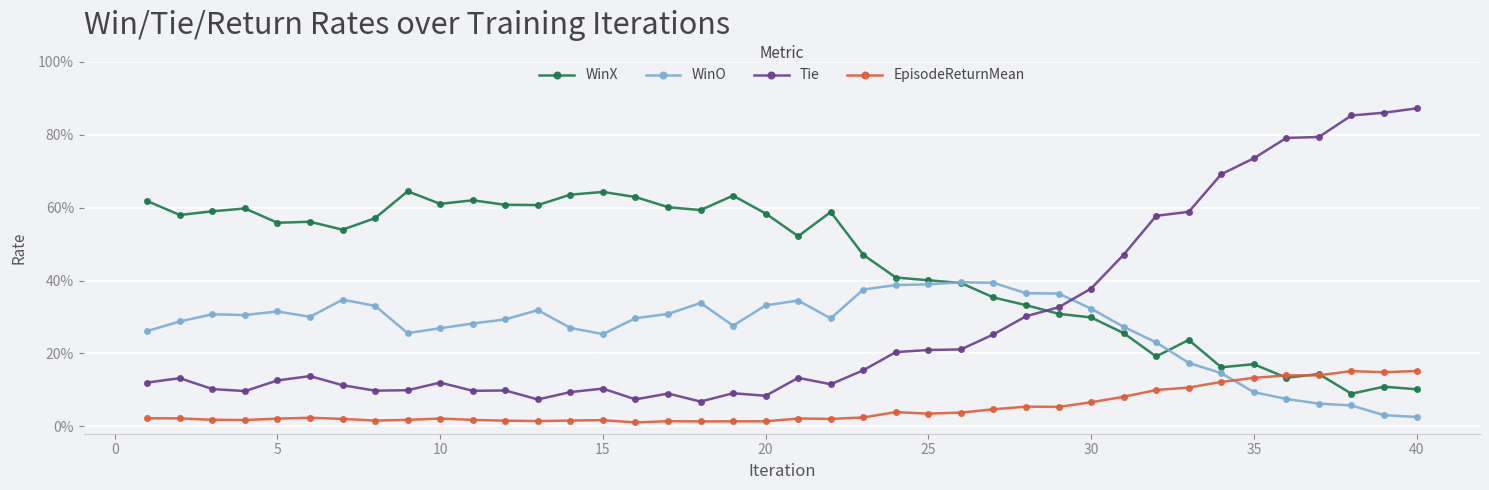

How many times do Tie and WinX cross each other?

1